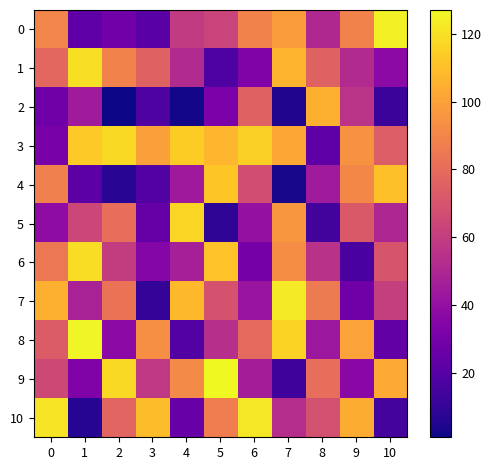

At 0, list the series in order from largest to smallest.

10, 7, 0, 4, 6, 1, 8, 9, 5, 3, 2